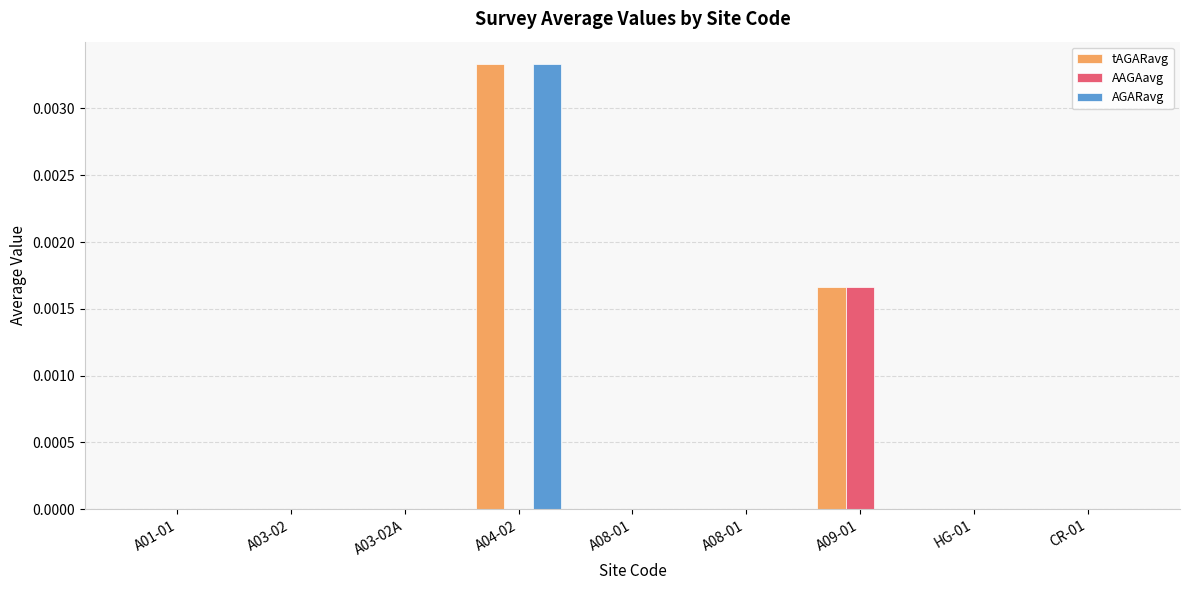

How many series are shown in this chart?

3